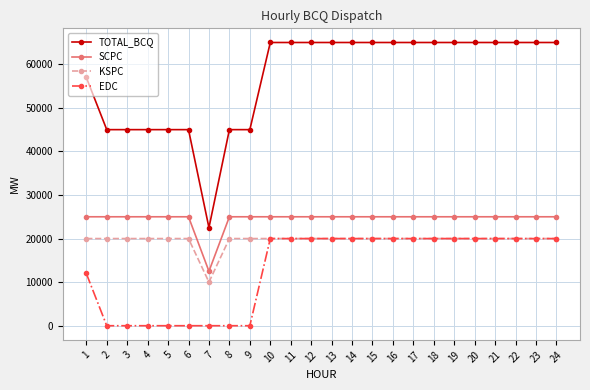

At how many categories does at least one series exceed 38656?

23